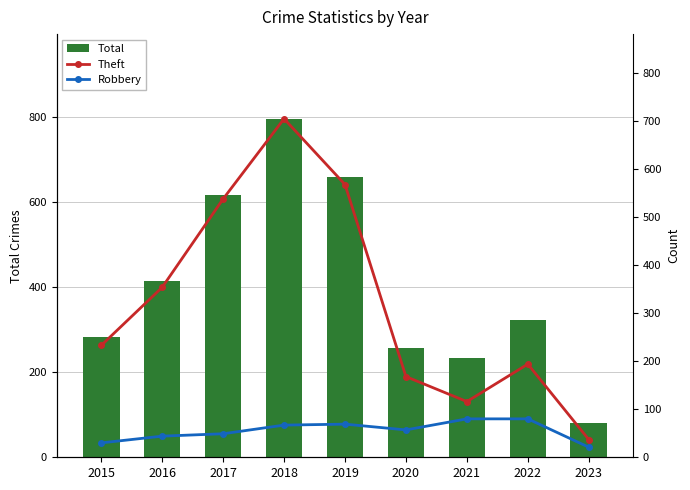

Rank the series at 2020 from highest to lowest value.

Total, Theft, Robbery